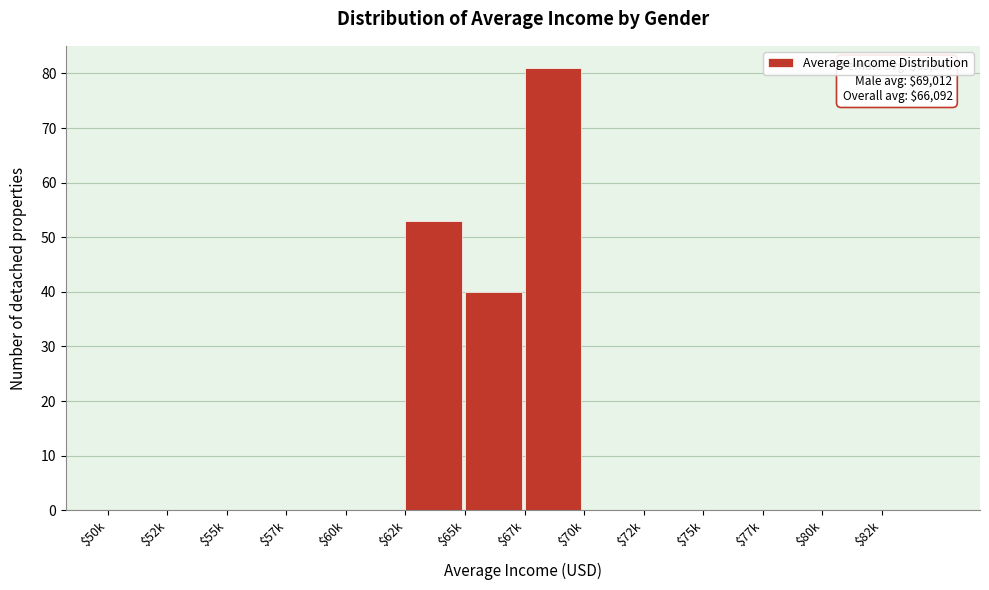

True or false: the data shows 115 at $67k.

False